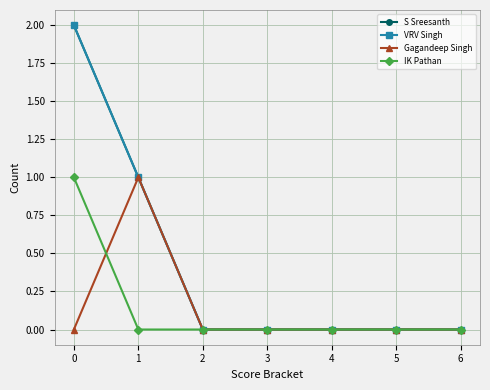

Which category has the lowest value across all series?

2